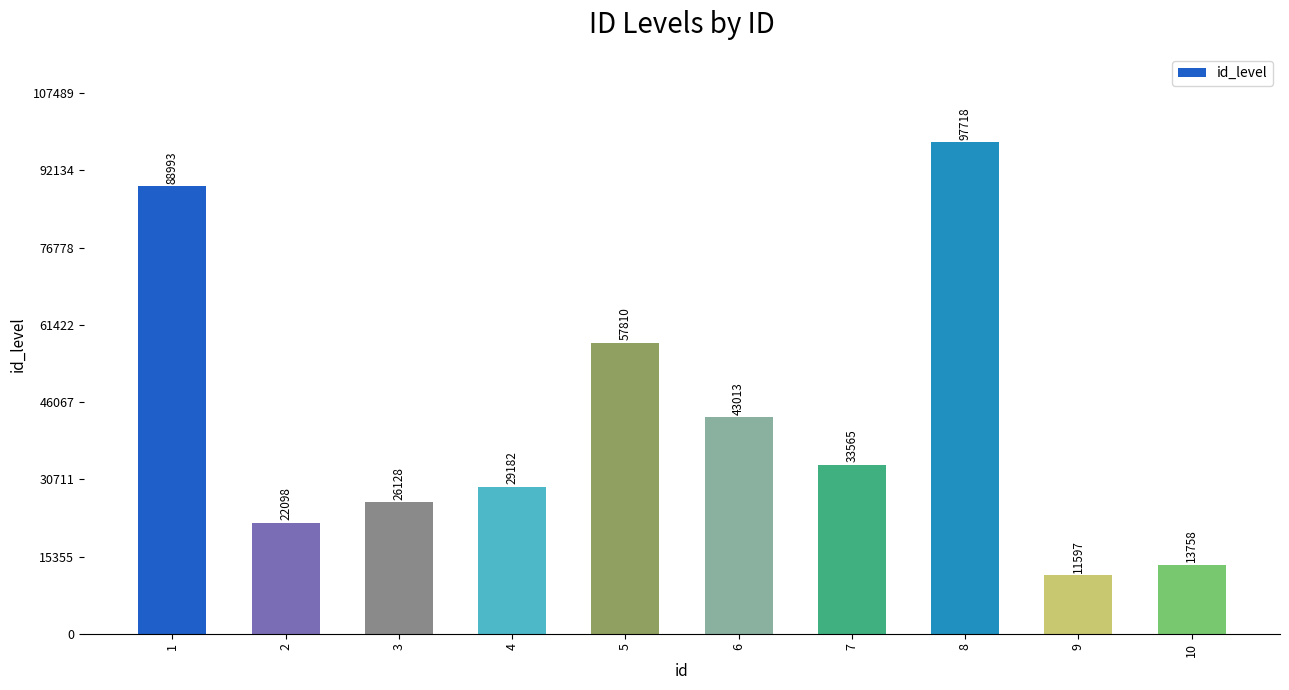

List the labels in order of value, largest first.

8, 1, 5, 6, 7, 4, 3, 2, 10, 9